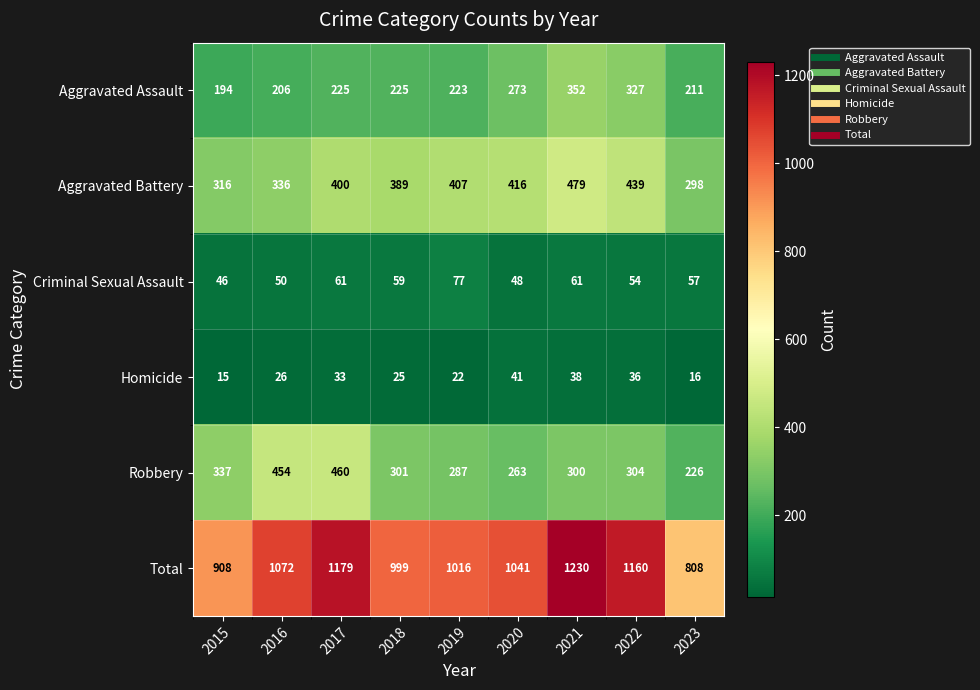

What is the maximum value shown in the chart?

1230